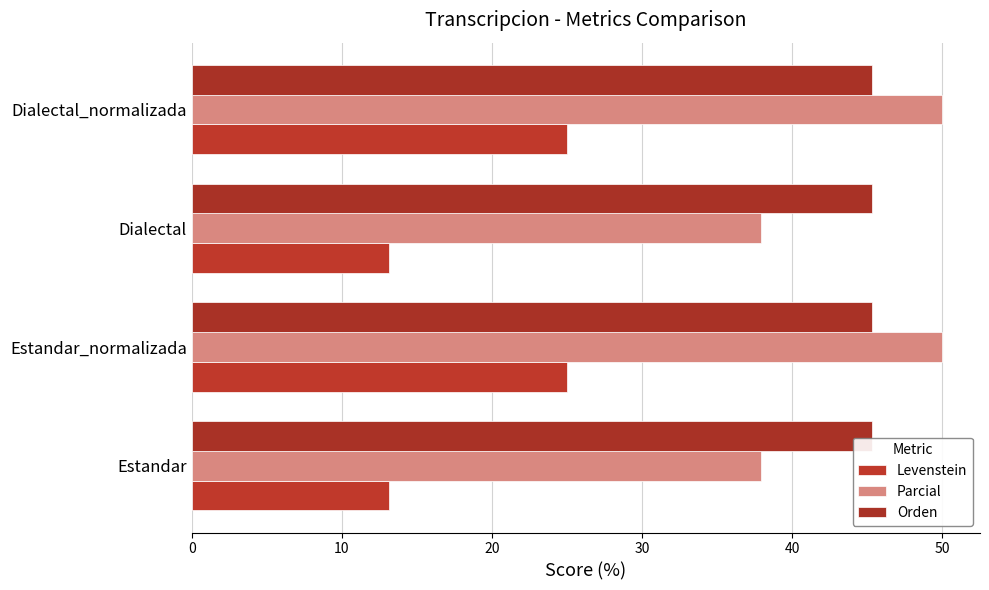

How many data points in Parcial are less than 50?

2